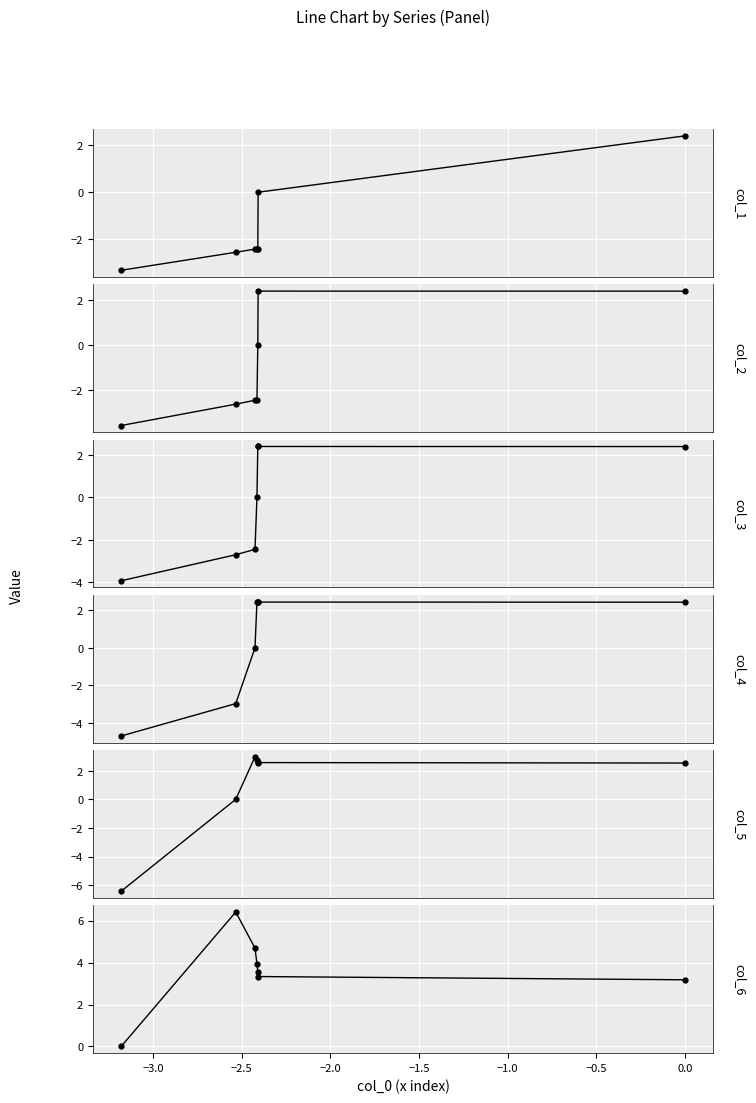

How many data points in col_4 are less than 2?

3